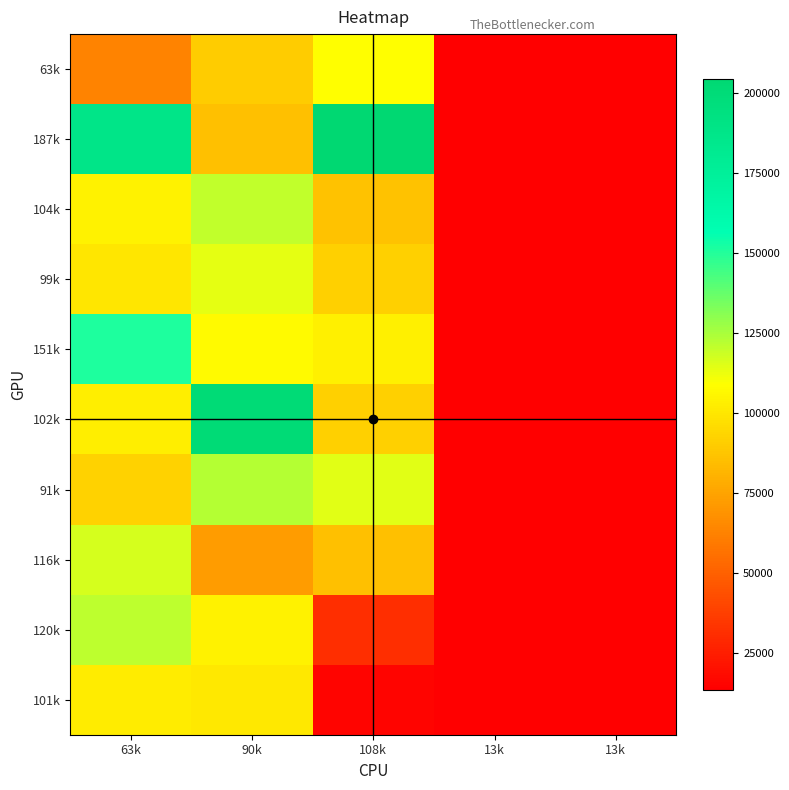

Between 13k and 108k, which is larger?

108k